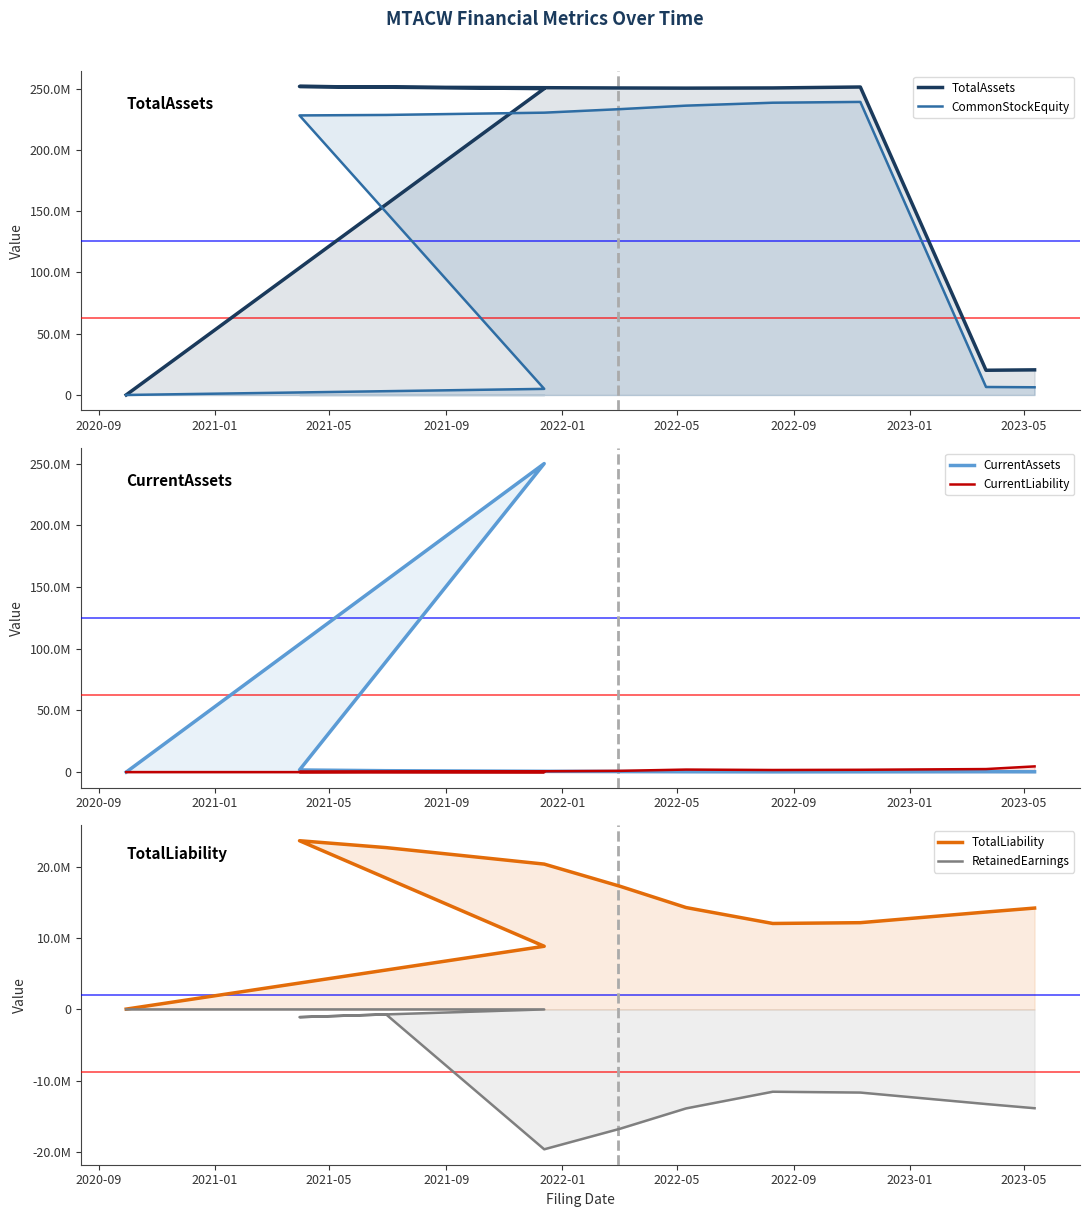

What is the difference between the second highest and minimum values in the CurrentAssets series?

1732000